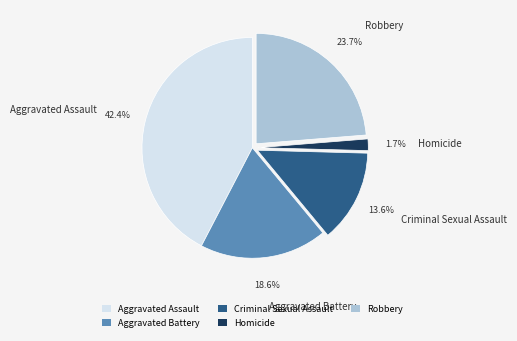

Between Homicide and Aggravated Assault, which is larger?

Aggravated Assault